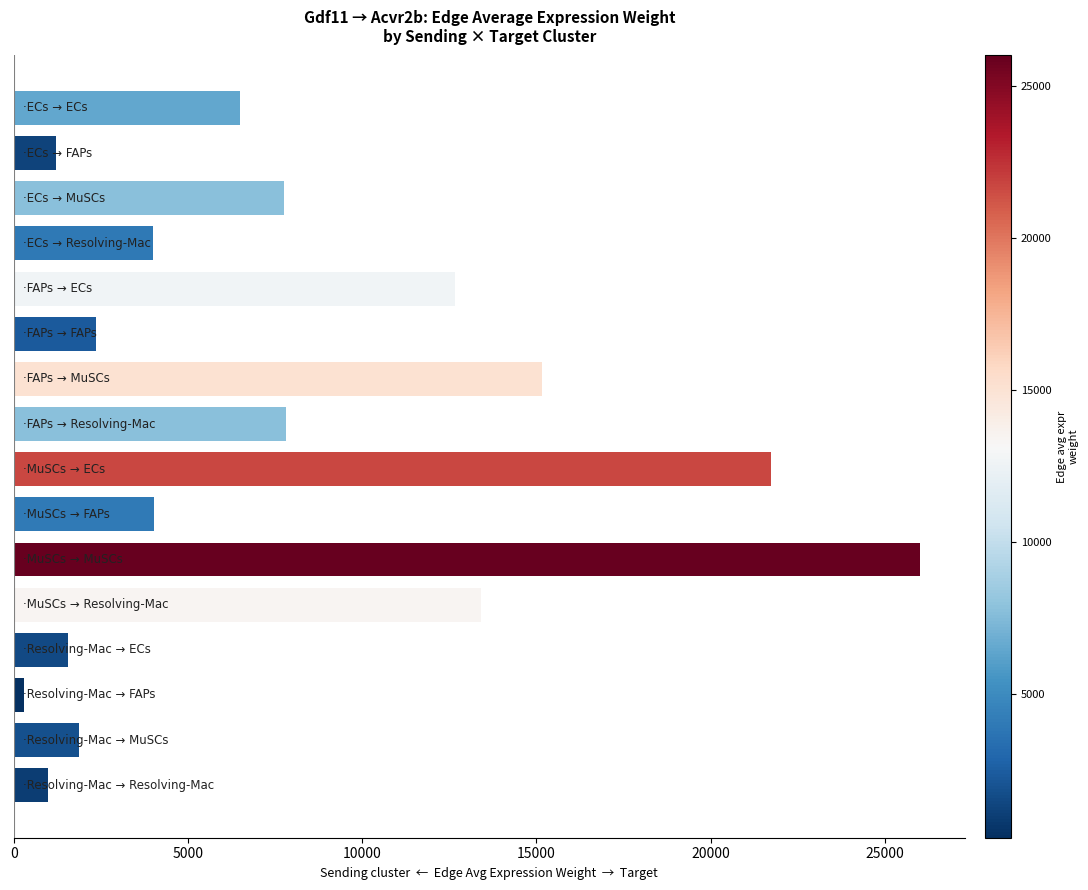

What is the difference between the maximum and minimum values?

25709.9